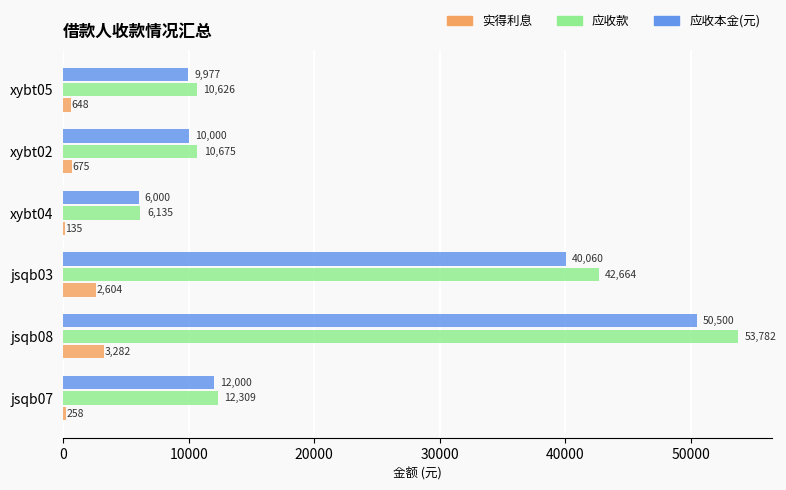

What is the sum of all 实得利息 values?

7602.4